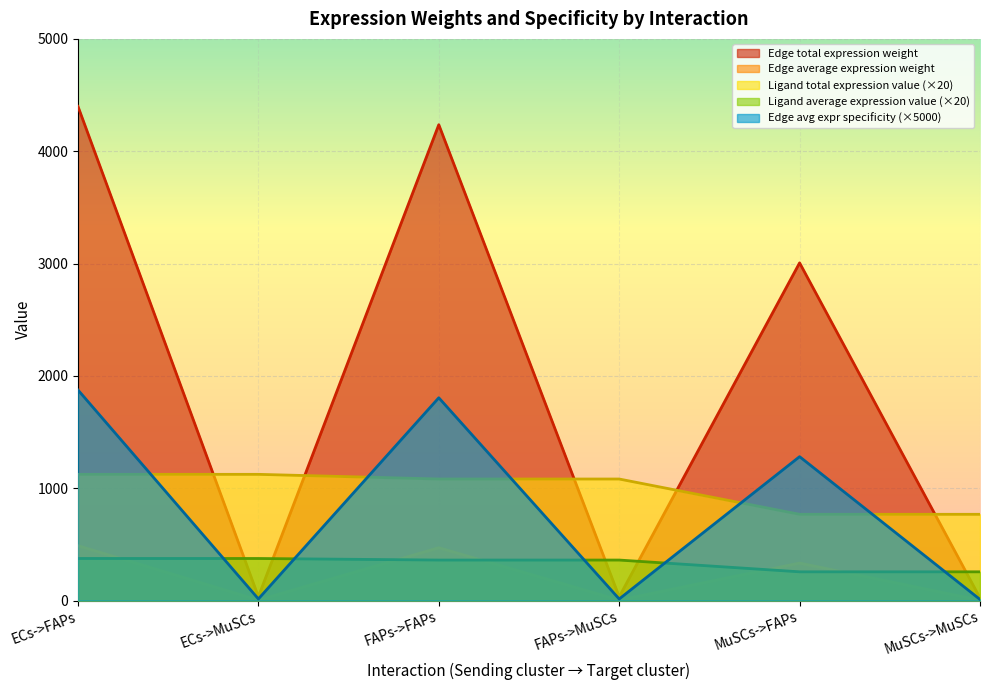

How many interior local peaks does the Edge total expression weight series have?

2